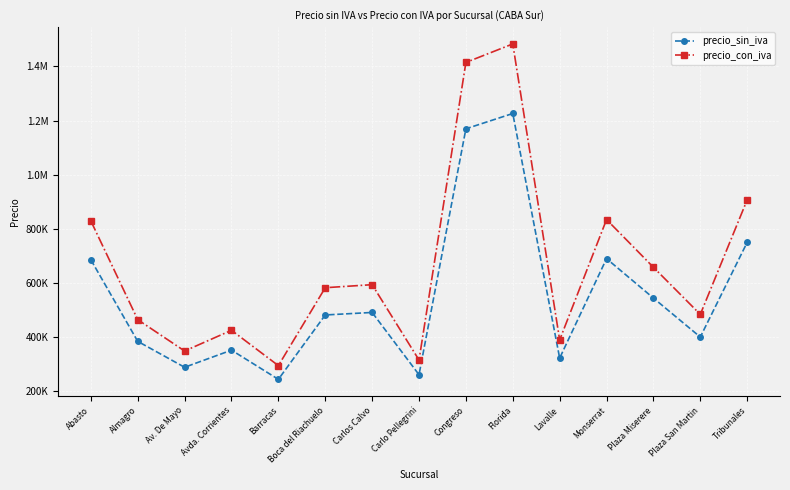

At how many categories does at least one series exceed 821578?

5